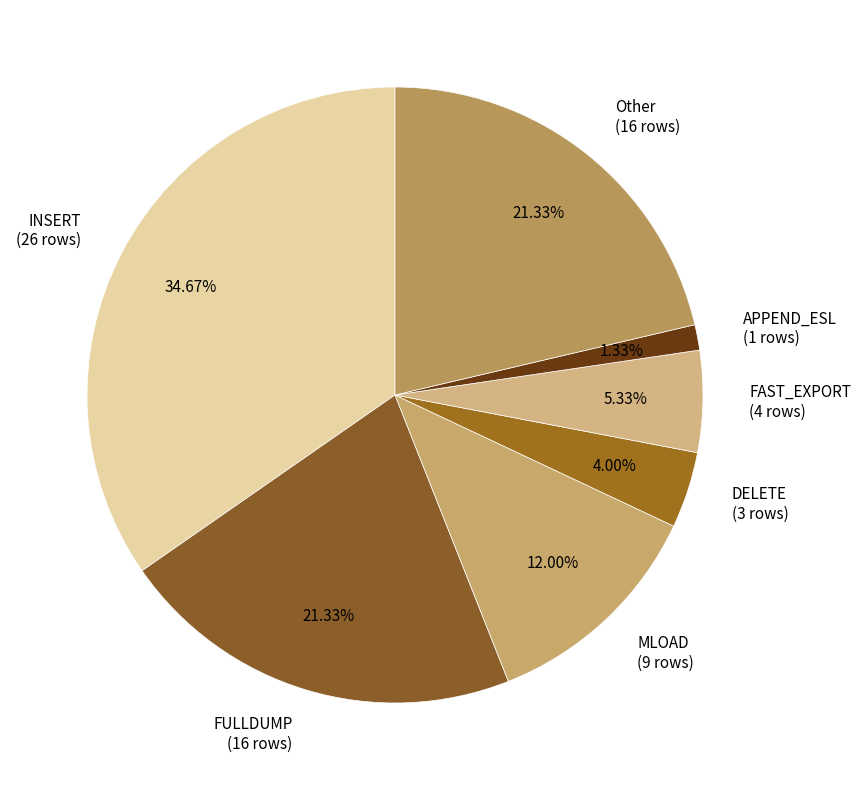

To the nearest percent, what percentage of the pie is FULLDUMP?

21%